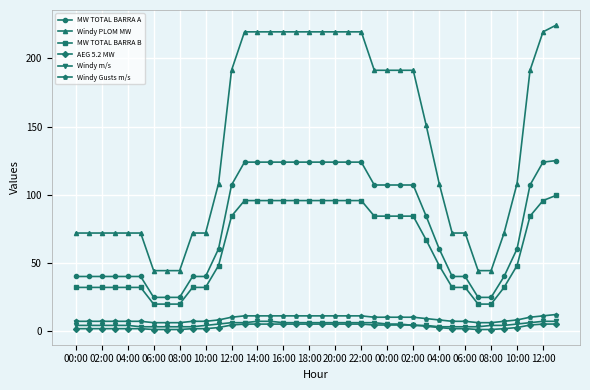

Which series has the largest range (max minus min)?

Windy PLOM MW